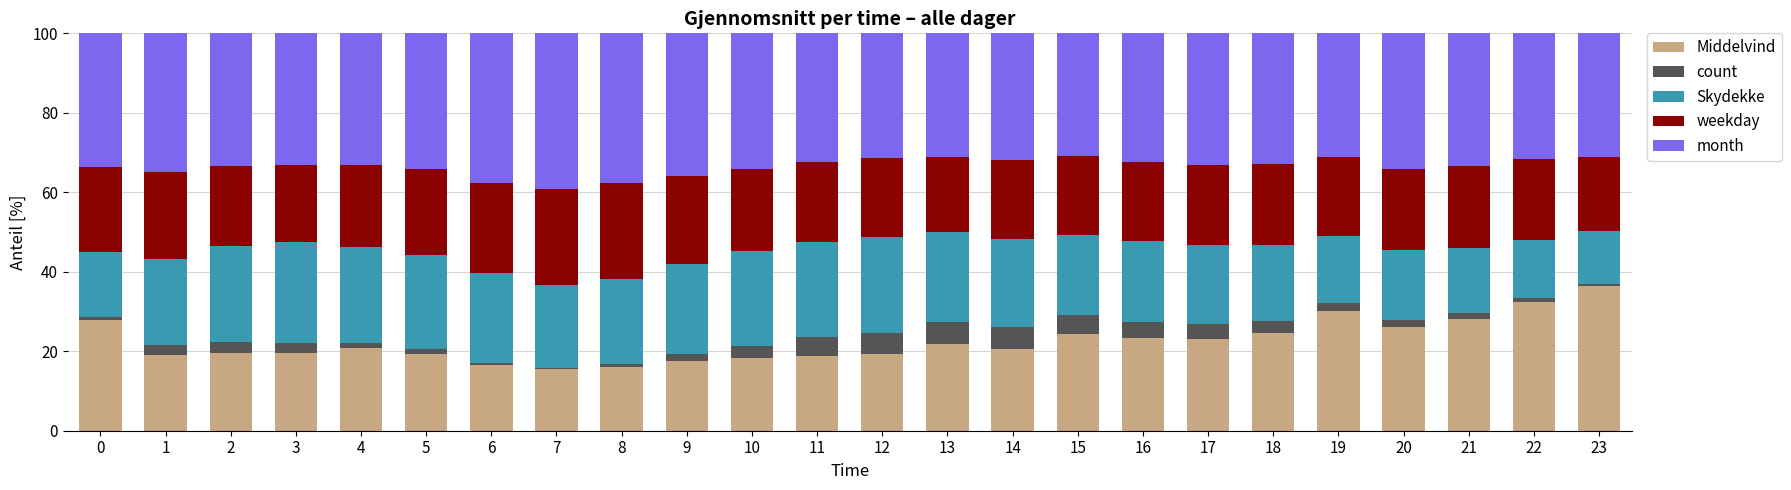

What is the average value of the Middelvind series?

22.5